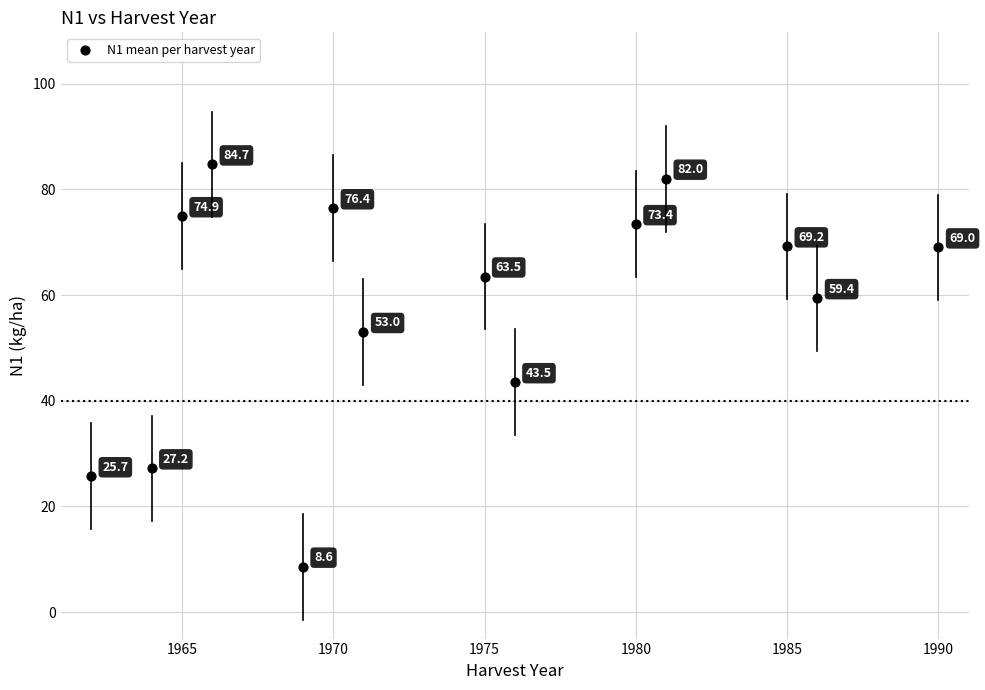

What Y value in the scatter plot is closest to 46?

43.5